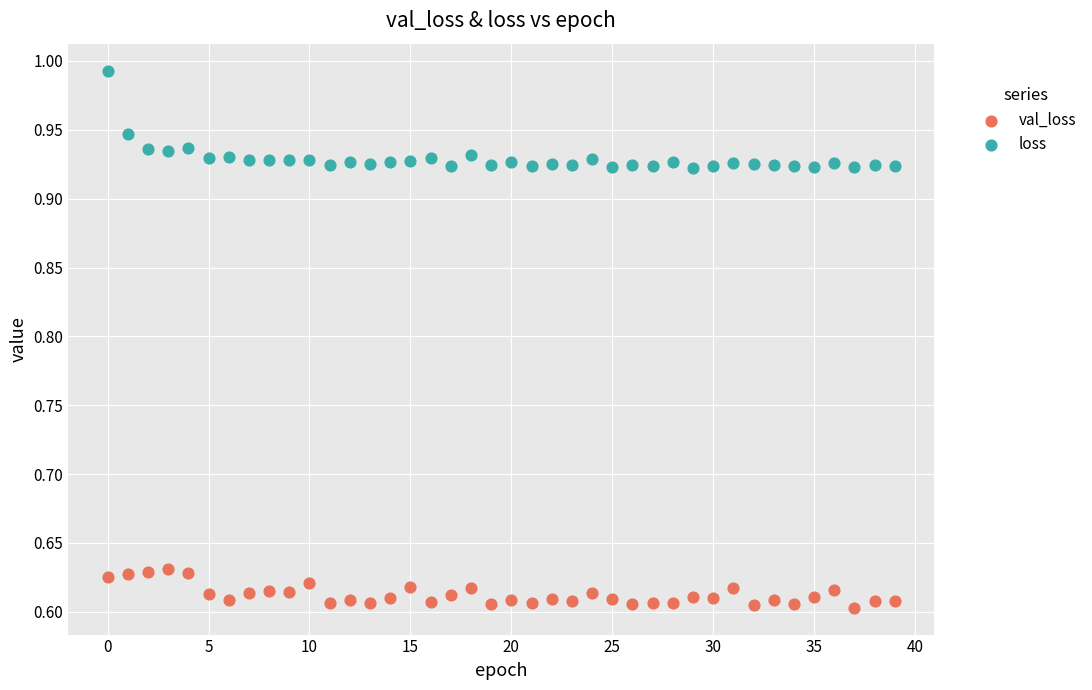

Which series has the widest spread of Y values?

loss